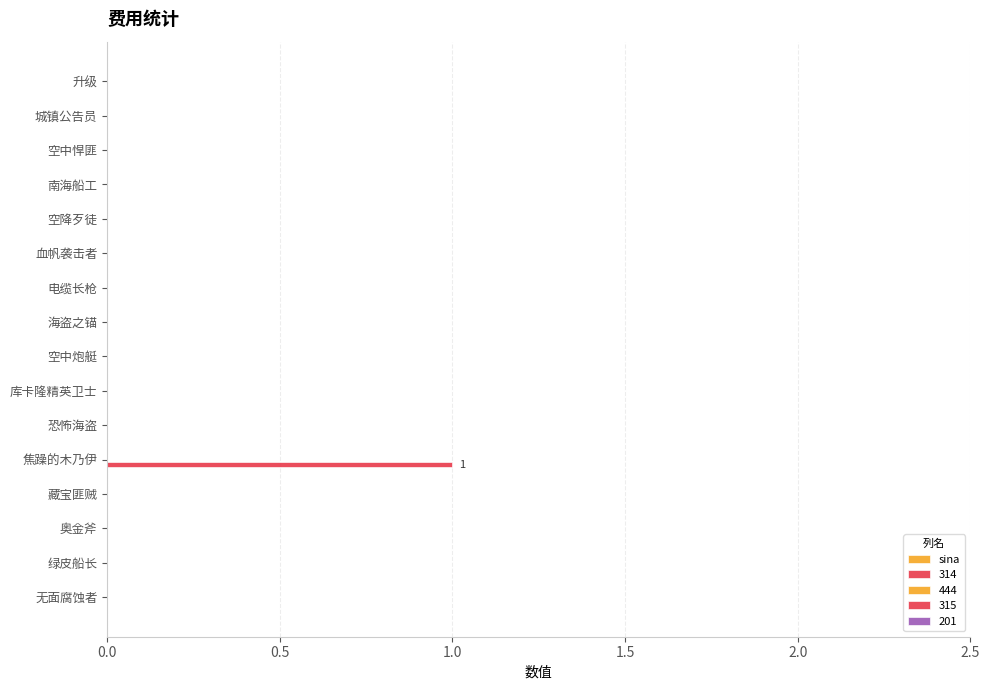

How many data points does each series have?

16